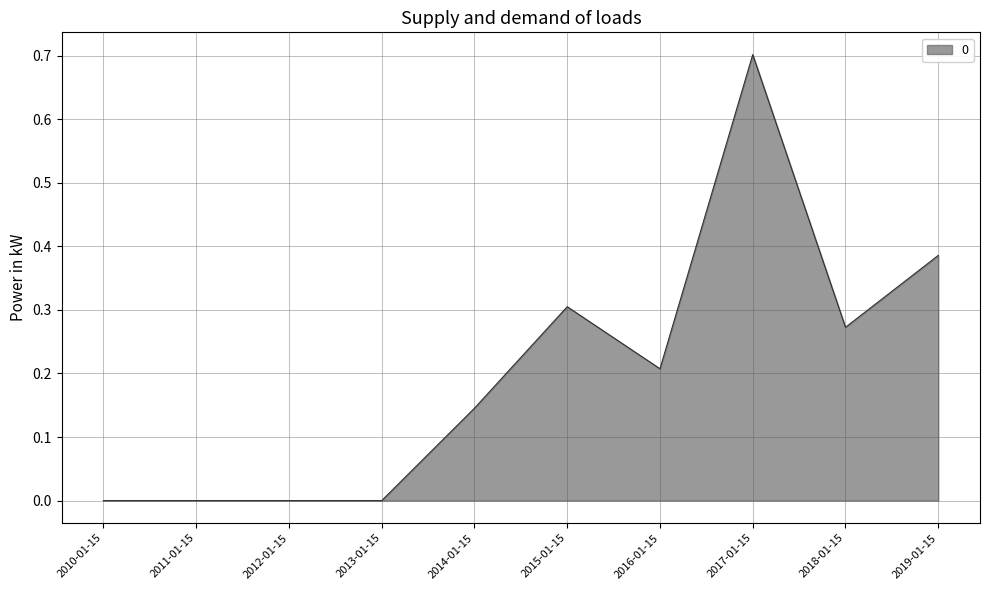

How many lines are shown in the chart?

1